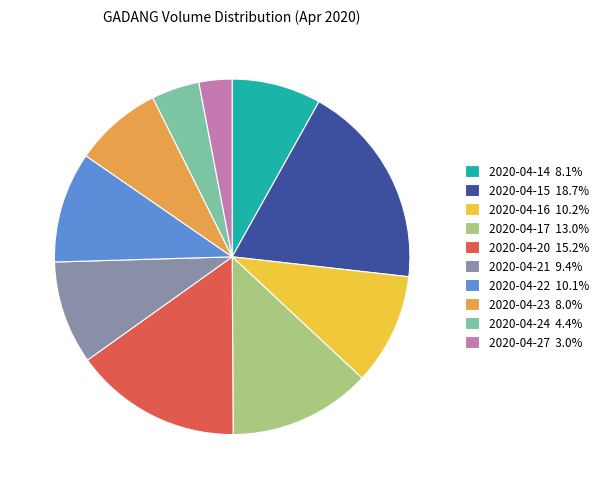

Is the sum of 2020-04-21 9.4% and 2020-04-16 10.2% greater than half?

No